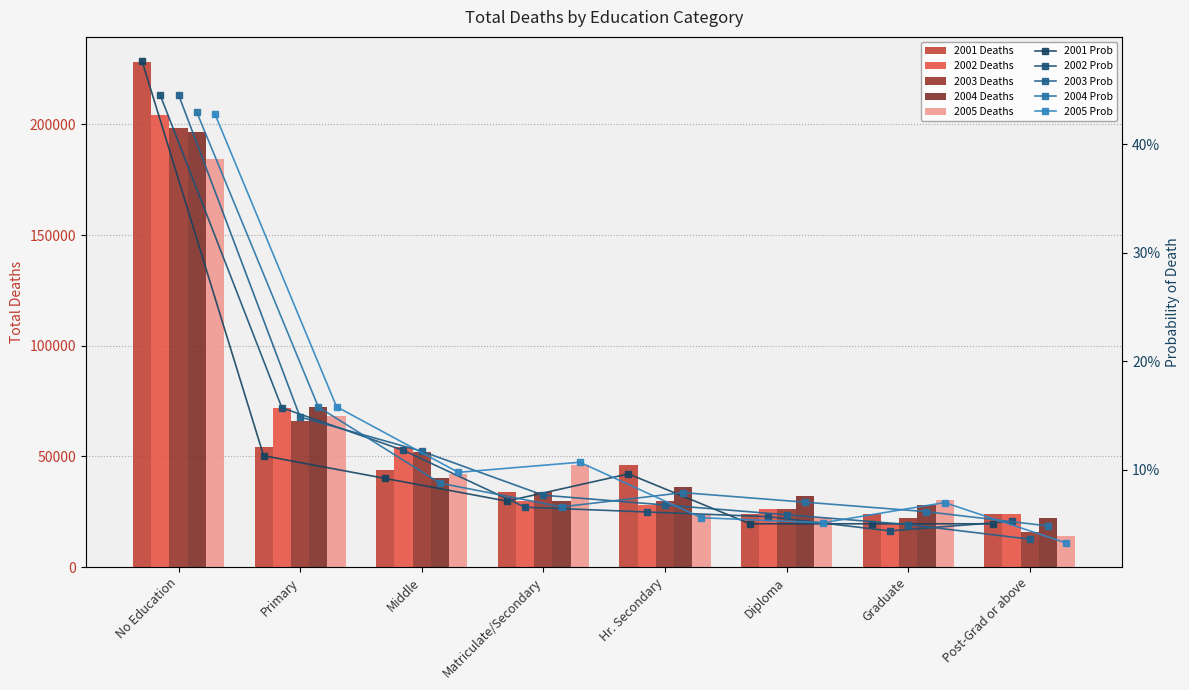

Where does the 2003 series first go above 34051?

No Education